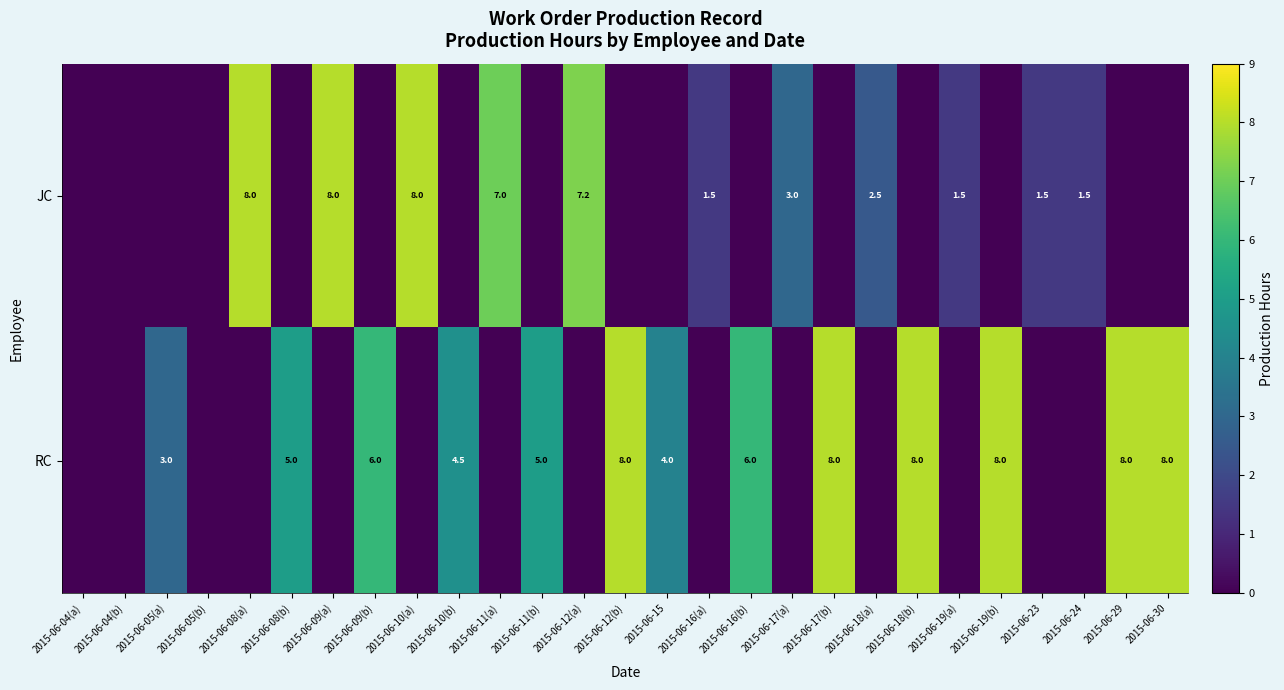

What is the sum of the RC values at 2015-06-09(b) and 2015-06-19(b)?

14.0